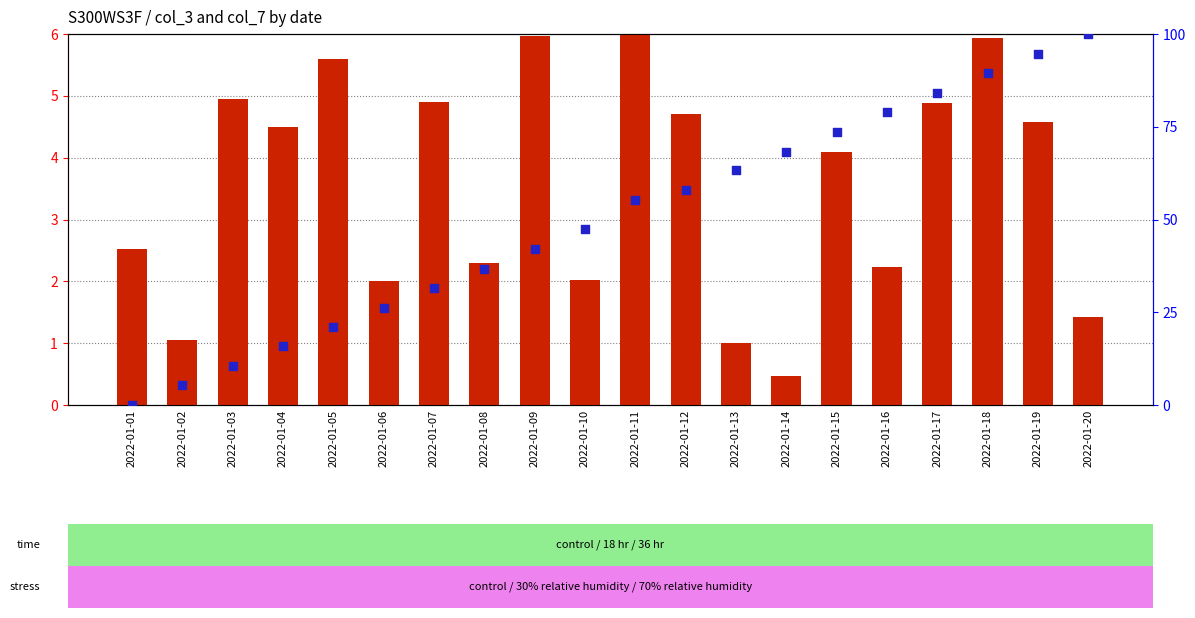

Which series reaches the minimum Y coordinate?

percentile rank within the sample